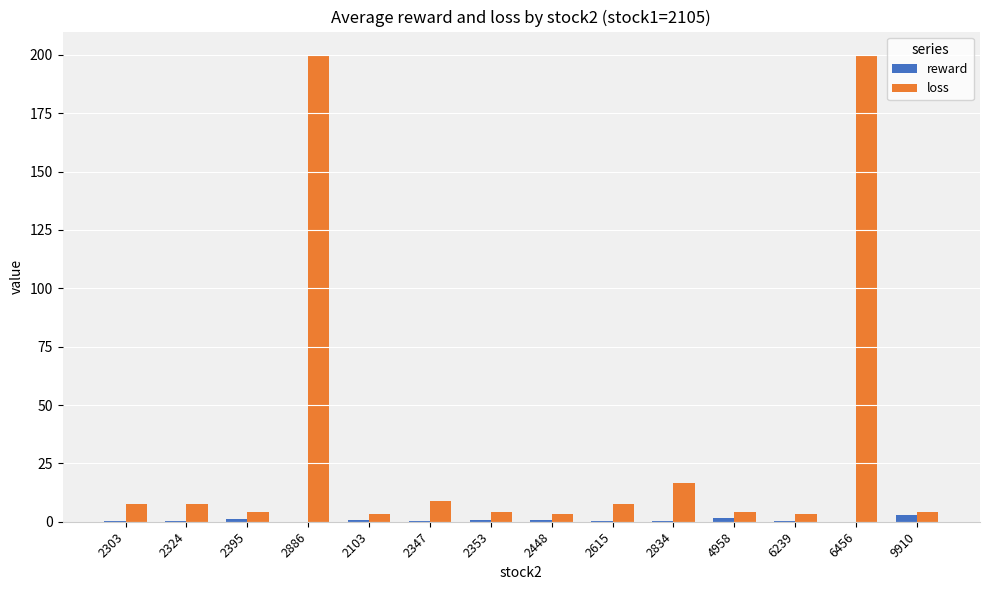

The value of loss at 2886 is 200.0. True or false?

True